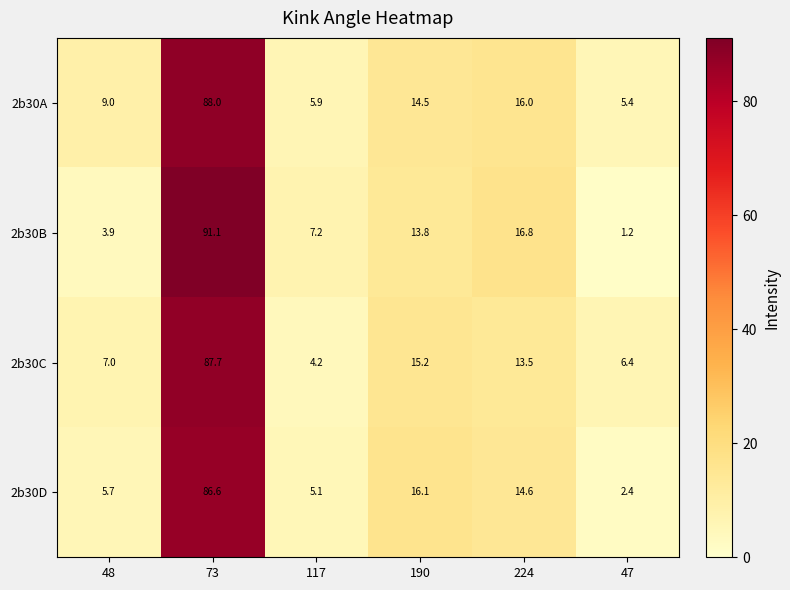

Count the number of data series in this chart.

4